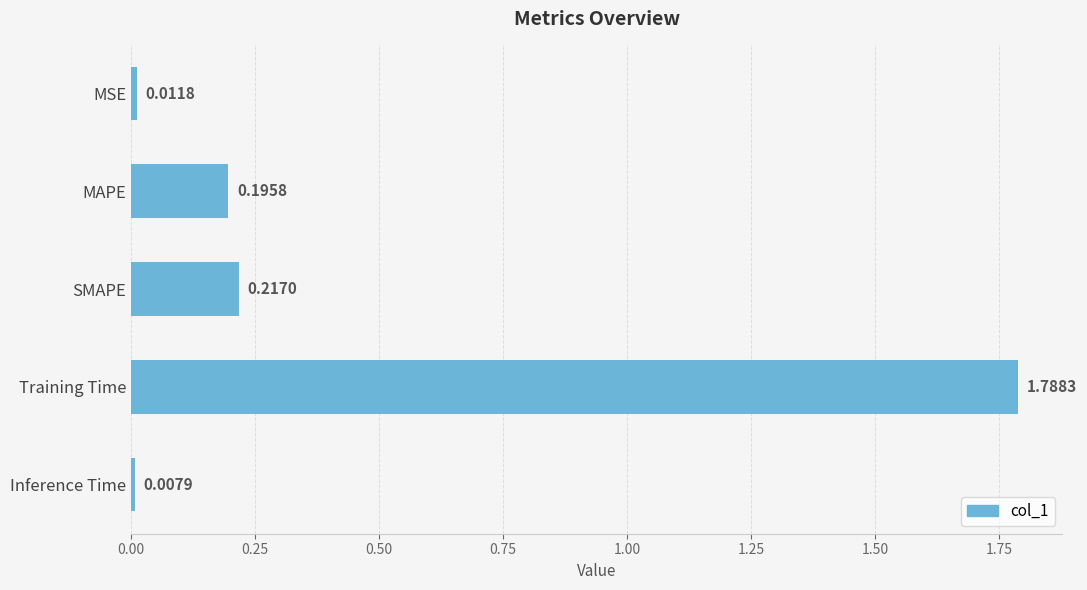

Which has a higher value, SMAPE or MSE?

SMAPE